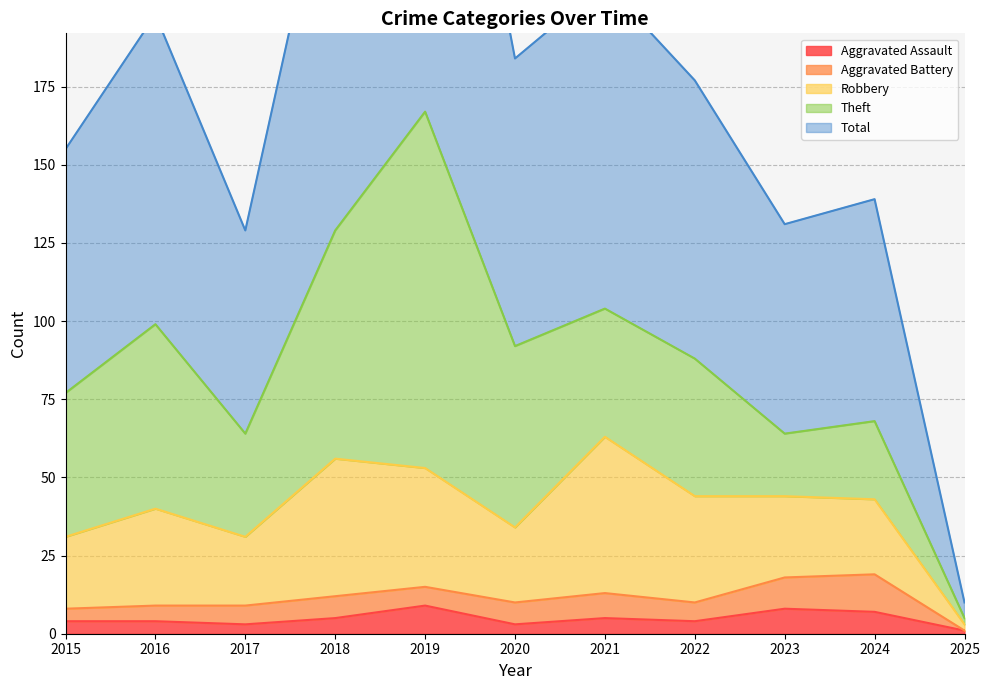

Reading right to left, what are all the values shown in this chart?

Aggravated Assault: 2025=1	2024=7	2023=8	2022=4	2021=5	2020=3	2019=9	2018=5	2017=3	2016=4	2015=4
Aggravated Battery: 2025=0	2024=12	2023=10	2022=6	2021=8	2020=7	2019=6	2018=7	2017=6	2016=5	2015=4
Robbery: 2025=2	2024=24	2023=26	2022=34	2021=50	2020=24	2019=38	2018=44	2017=22	2016=31	2015=23
Theft: 2025=2	2024=25	2023=20	2022=44	2021=41	2020=58	2019=114	2018=73	2017=33	2016=59	2015=46
Total: 2025=5	2024=71	2023=67	2022=89	2021=104	2020=92	2019=167	2018=130	2017=65	2016=99	2015=78